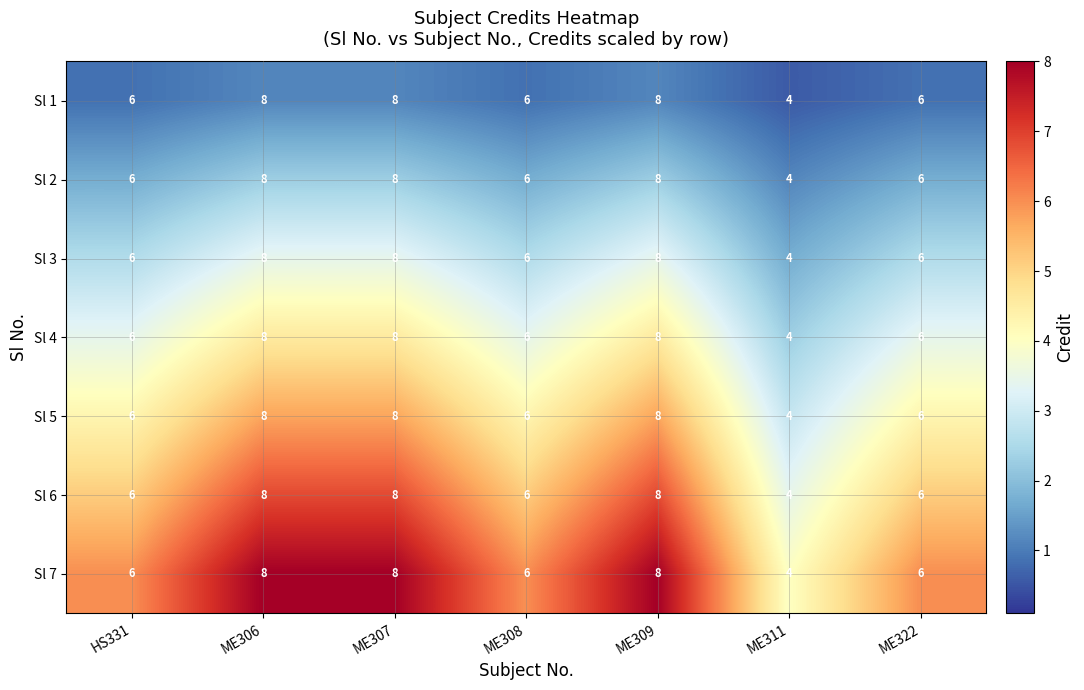

What is the approximate value of Sl 7 at ME322?

6